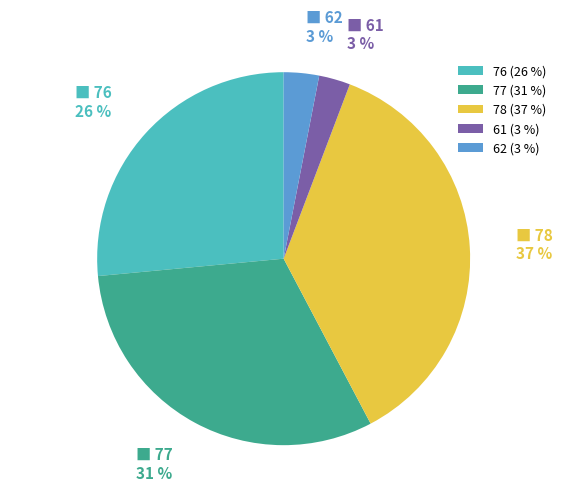

The 76 slice represents 19% of the pie. True or false?

False